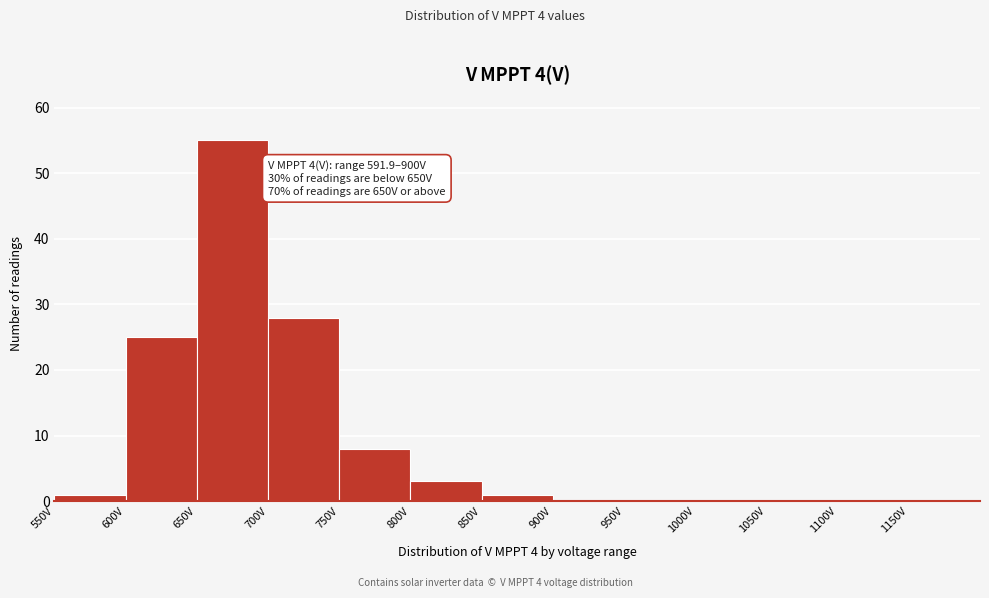

Over which range of the x-axis is the bar tallest?

650 to 700